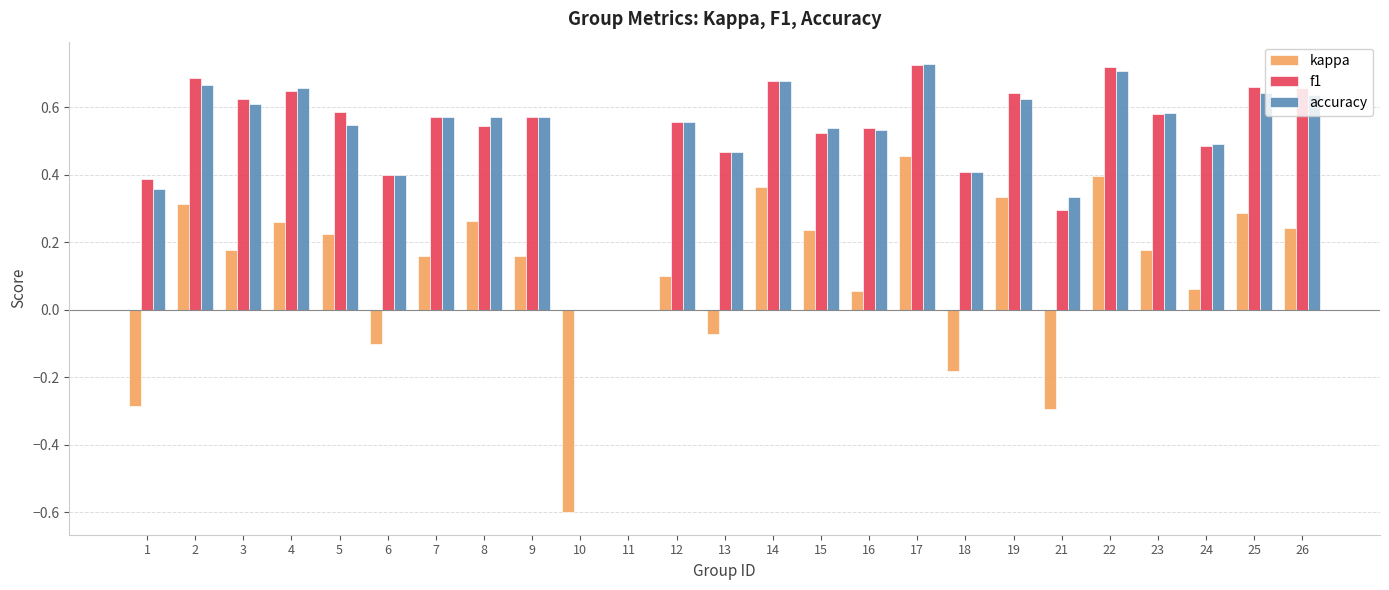

Between 18 and 26, which series saw the biggest shift?

kappa